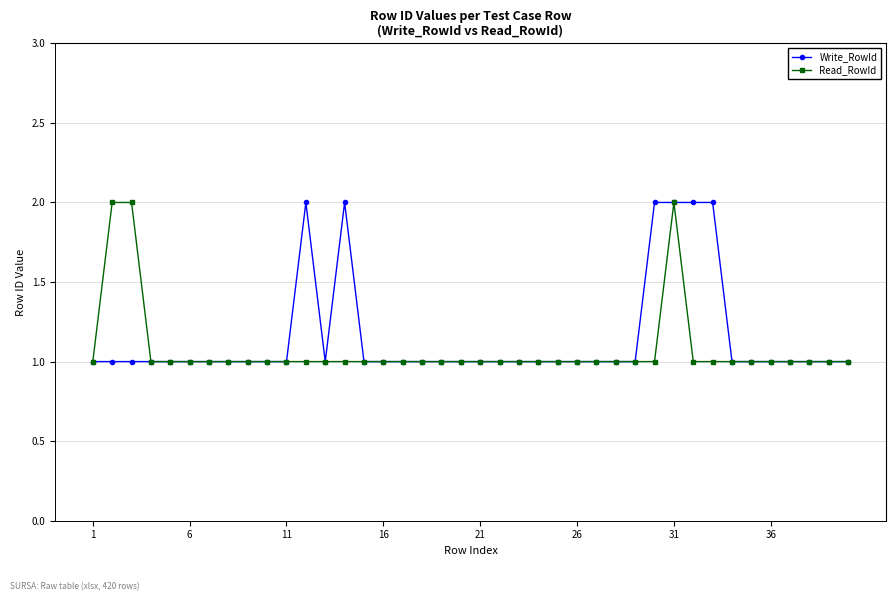

True or false: Write_RowId has more than 1 points higher than both neighbors.

True